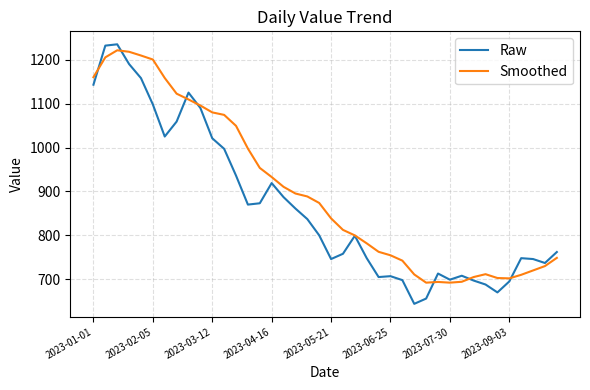

List the series in order of their overall mean, lowest first.

Raw, Smoothed